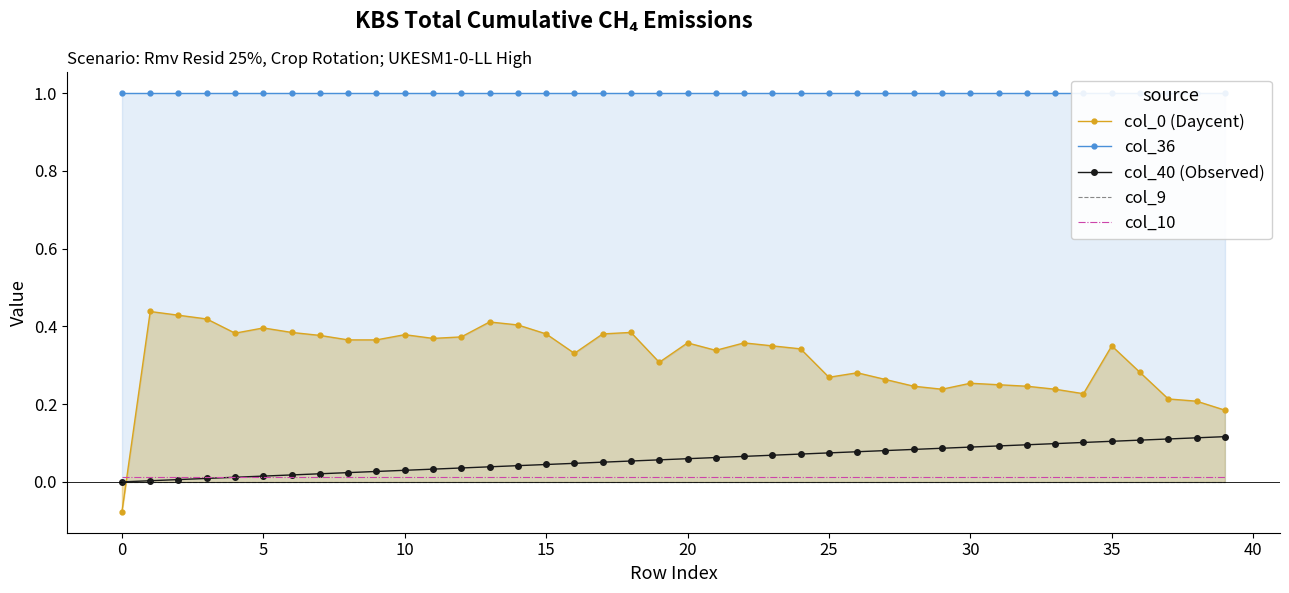

What is the difference between the highest and lowest values at 13?

1.0